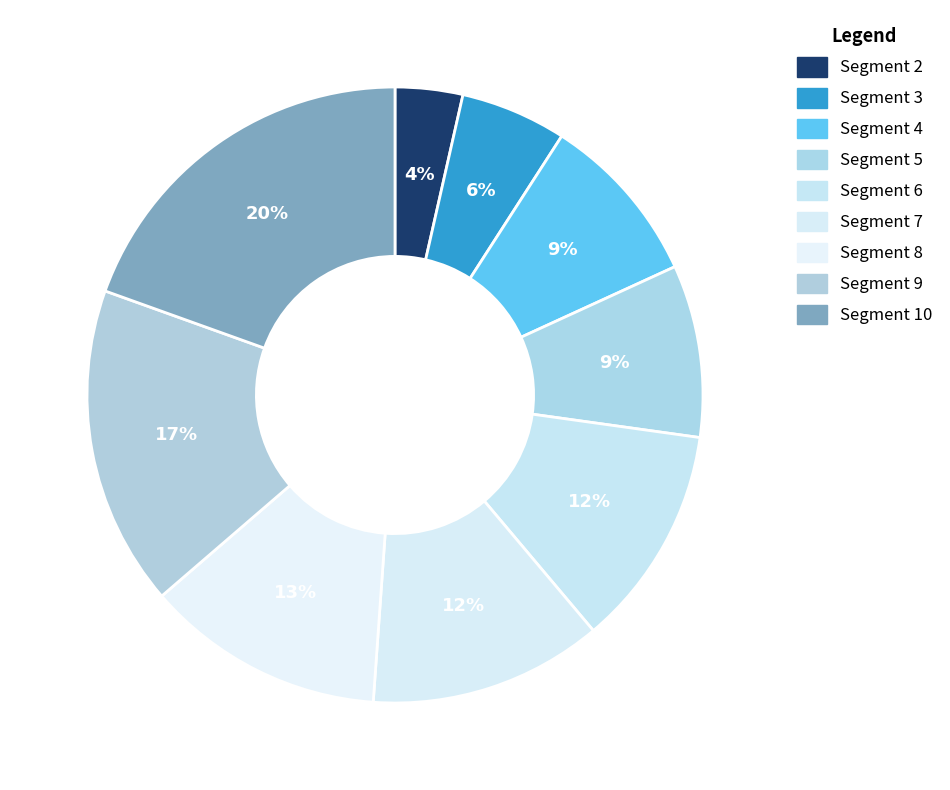

How many slices are in this pie chart?

9